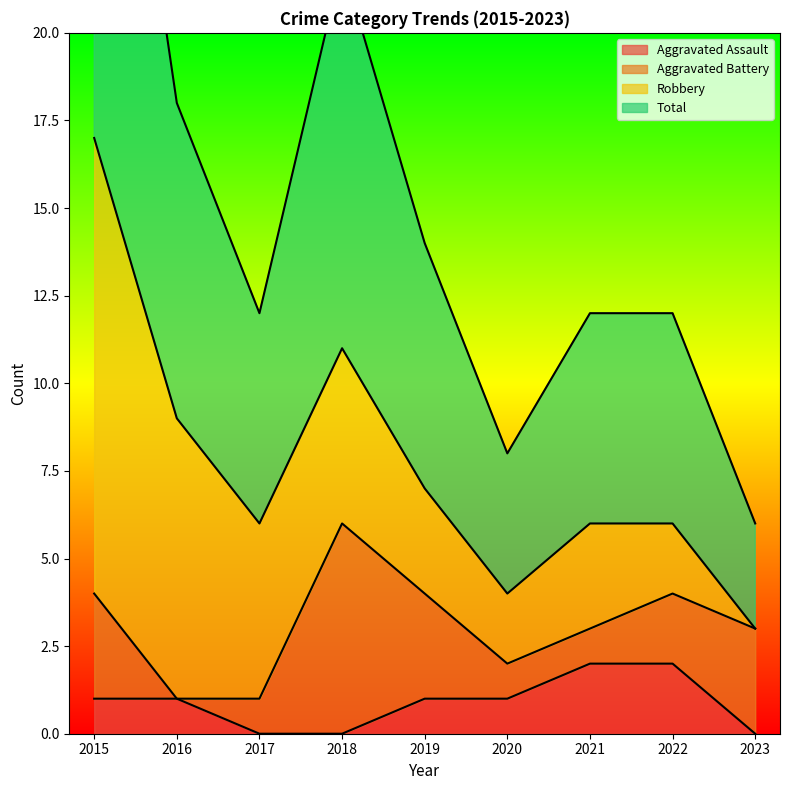

What is the spread (max minus min) of values at 2020?

3